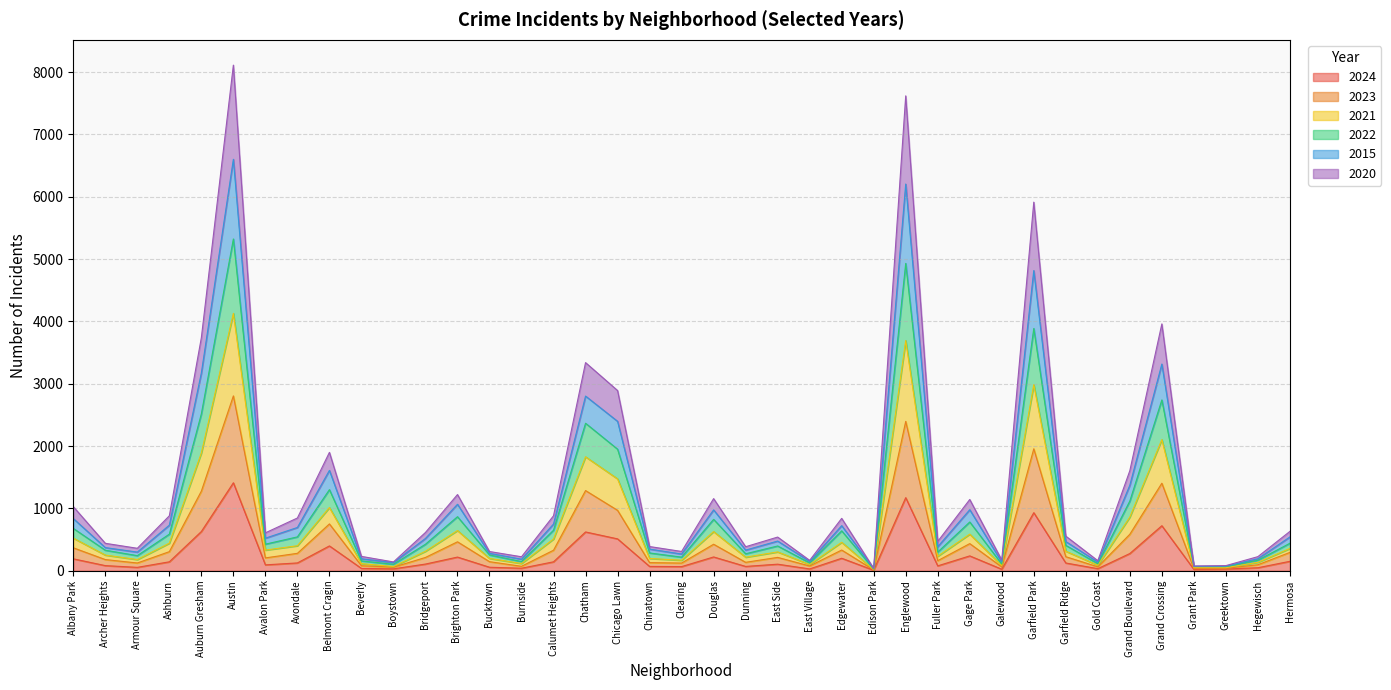

List the labels in order of 2024 value, smallest first.

Edison Park, Grant Park, Galewood, Greektown, East Village, Boystown, Gold Coast, Beverly, Burnside, Hegewisch, Armour Square, Bucktown, Clearing, Chinatown, Dunning, Fuller Park, Archer Heights, Avalon Park, East Side, Bridgeport, Garfield Ridge, Avondale, Ashburn, Calumet Heights, Hermosa, Albany Park, Edgewater, Brighton Park, Douglas, Gage Park, Grand Boulevard, Belmont Cragin, Chicago Lawn, Chatham, Auburn Gresham, Grand Crossing, Garfield Park, Englewood, Austin